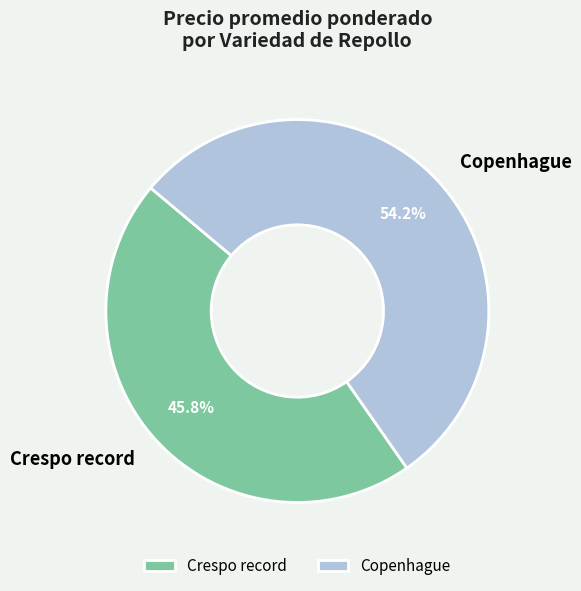

Rank the categories by value from lowest to highest.

Crespo record, Copenhague